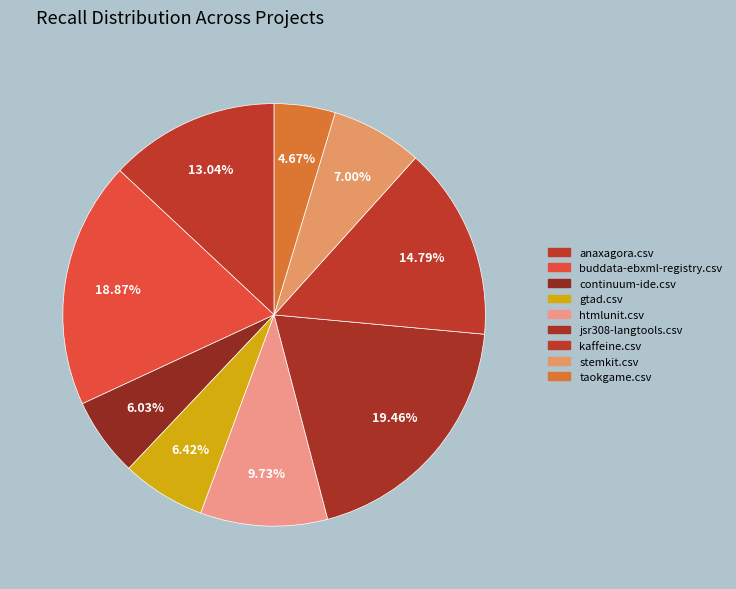

To the nearest percent, what is the difference between the largest and smallest slice percentages?

15%